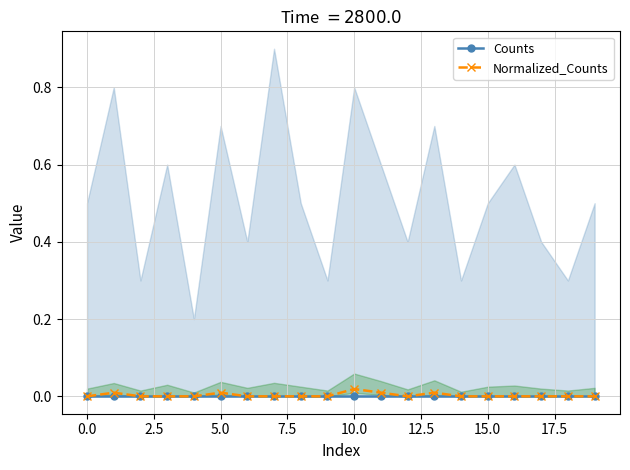

True or false: Normalized_Counts has a value of 0.0 at 0.0.

True